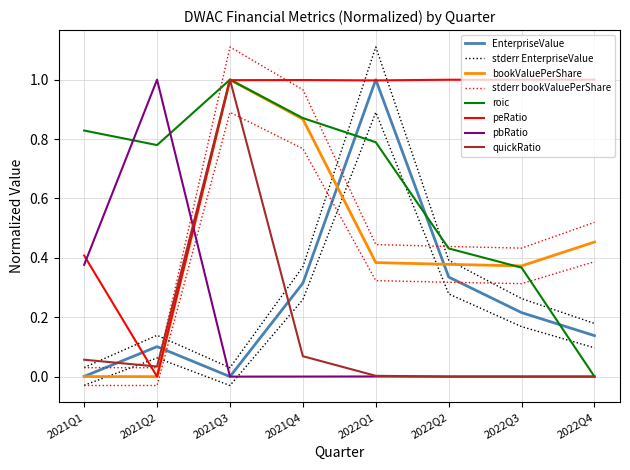

Which series has the widest spread of values?

bookValuePerShare